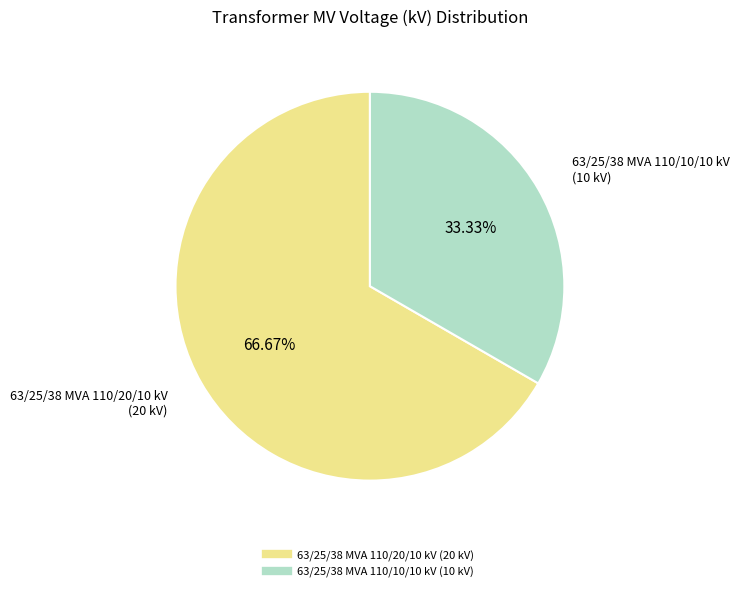

To the nearest percent, what percentage of the pie is 63/25/38 MVA 110/20/10 kV?

67%